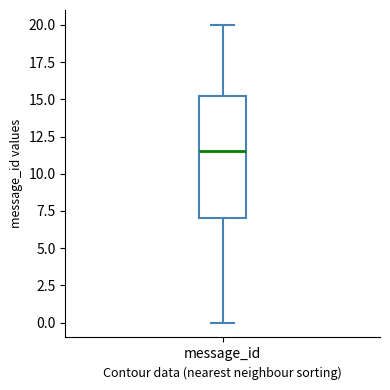

Read this box plot against the y-axis: the position of the median line, the range covered by the box, and the ends of both whiskers. The values are not printed on the chart, so give them approximately, as read against the axis.

median 11.5, box 7.0 to 15.5, whiskers 0.0 to 20.0